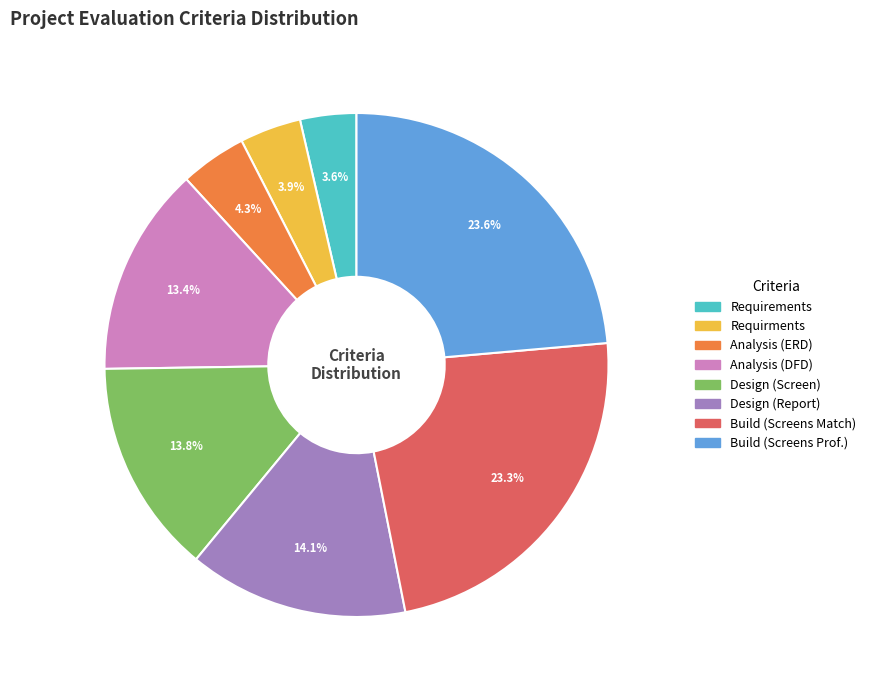

How many segments does this pie chart have?

8